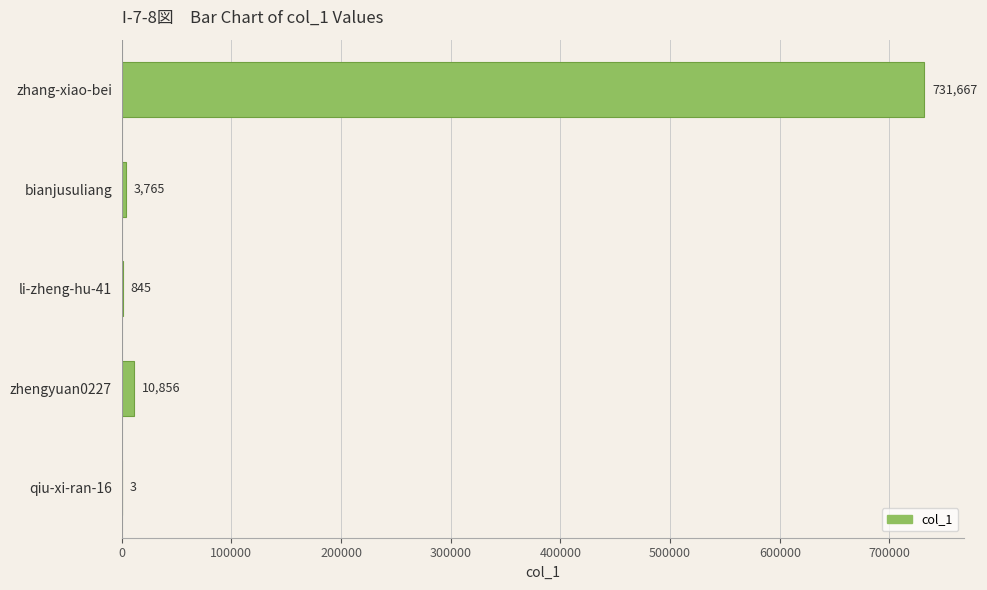

Reading top to bottom, what are all the values shown in this chart?

zhang-xiao-bei=731667	bianjusuliang=3765	li-zheng-hu-41=845	zhengyuan0227=10856	qiu-xi-ran-16=3